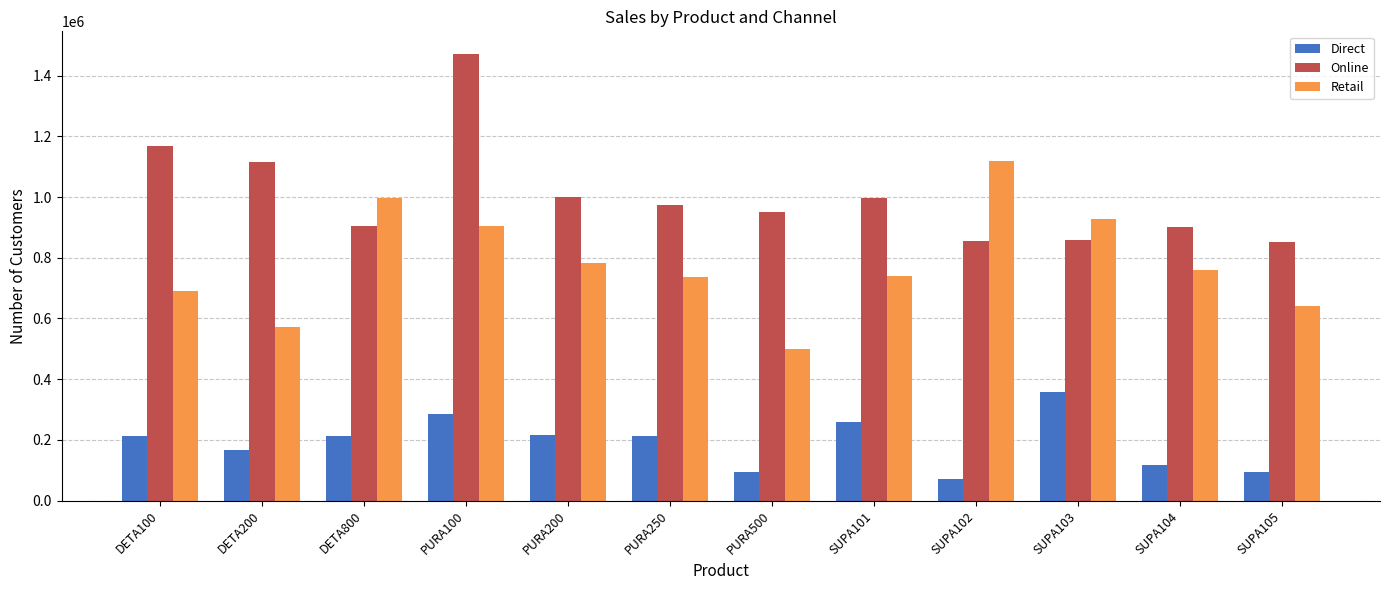

How many groups of bars are there?

12